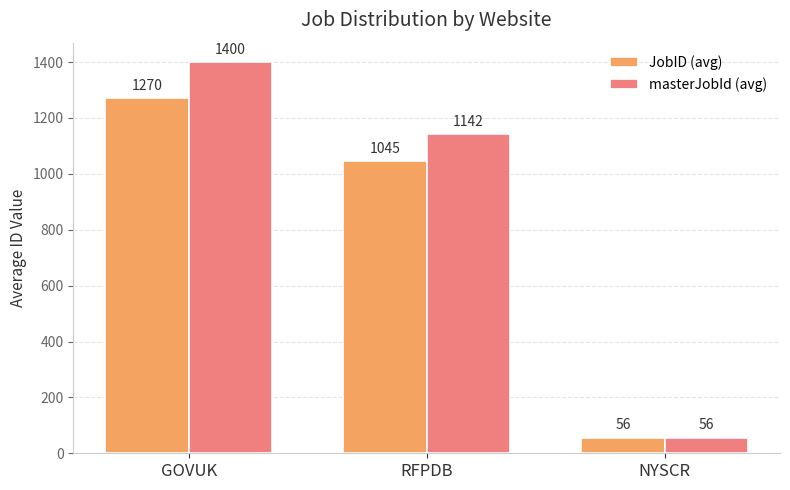

What is the minimum value shown in the chart?

56.0